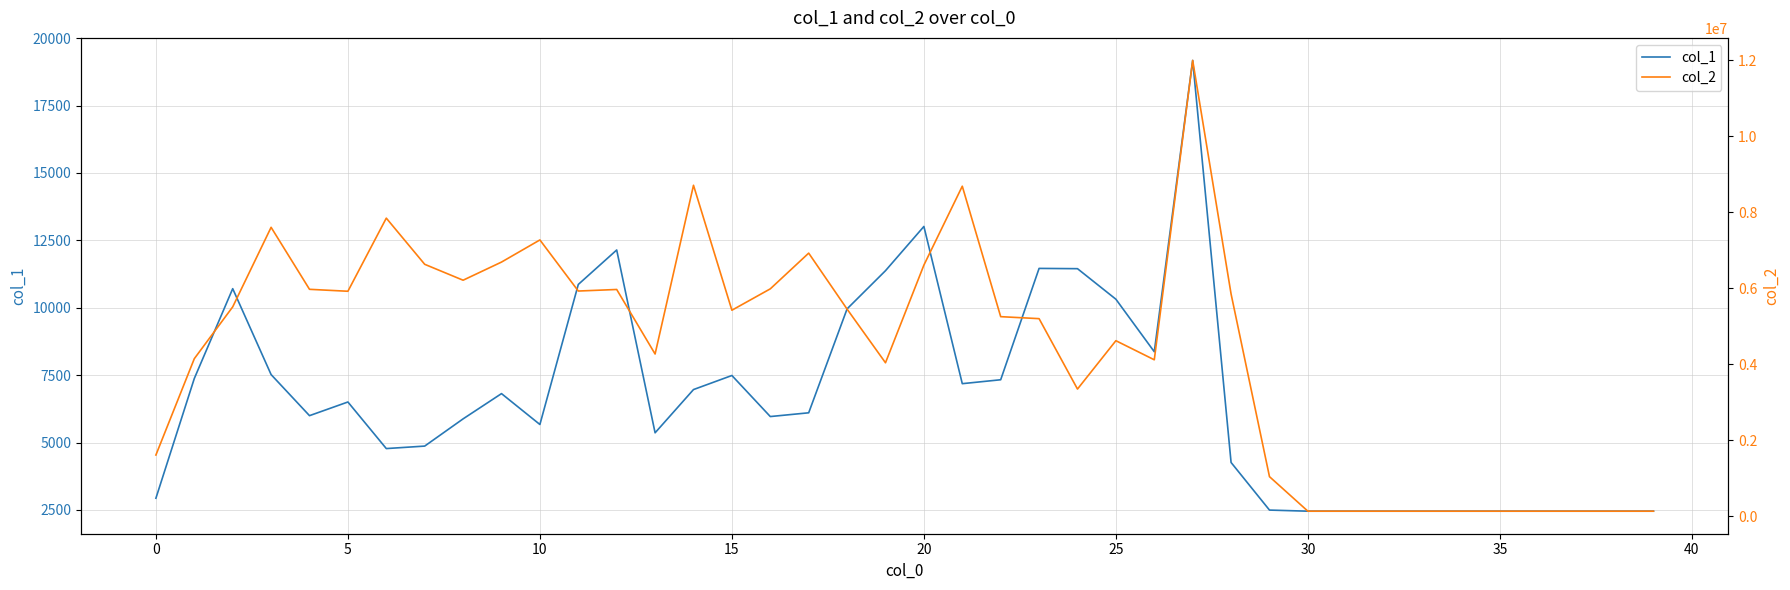

Which label corresponds to the largest value in the chart?

27